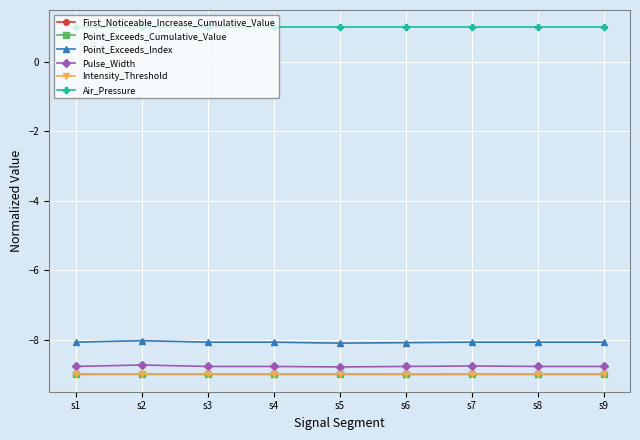

What are all the series names shown in the legend?

First_Noticeable_Increase_Cumulative_Value, Point_Exceeds_Cumulative_Value, Point_Exceeds_Index, Pulse_Width, Intensity_Threshold, Air_Pressure